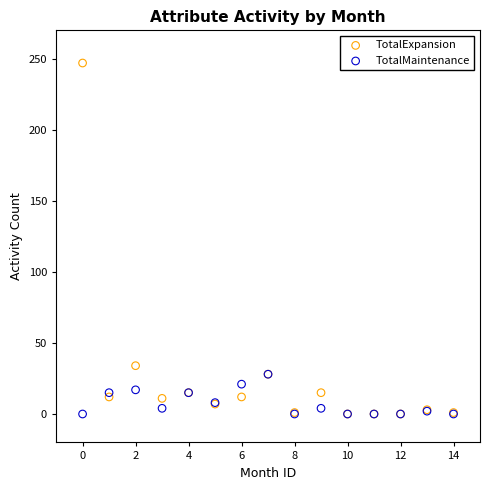

In the TotalExpansion series, what Y value is closest to 123?

34